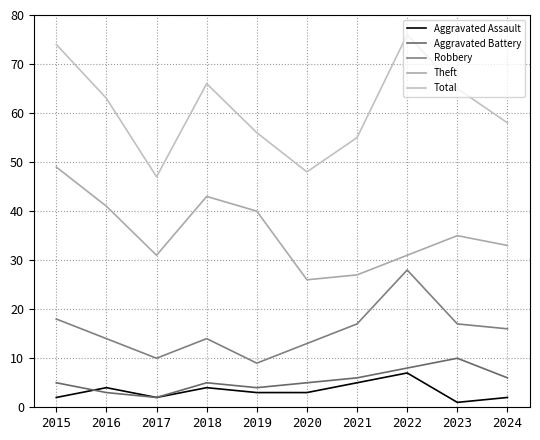

At which category does Robbery reach its first local peak?

2018